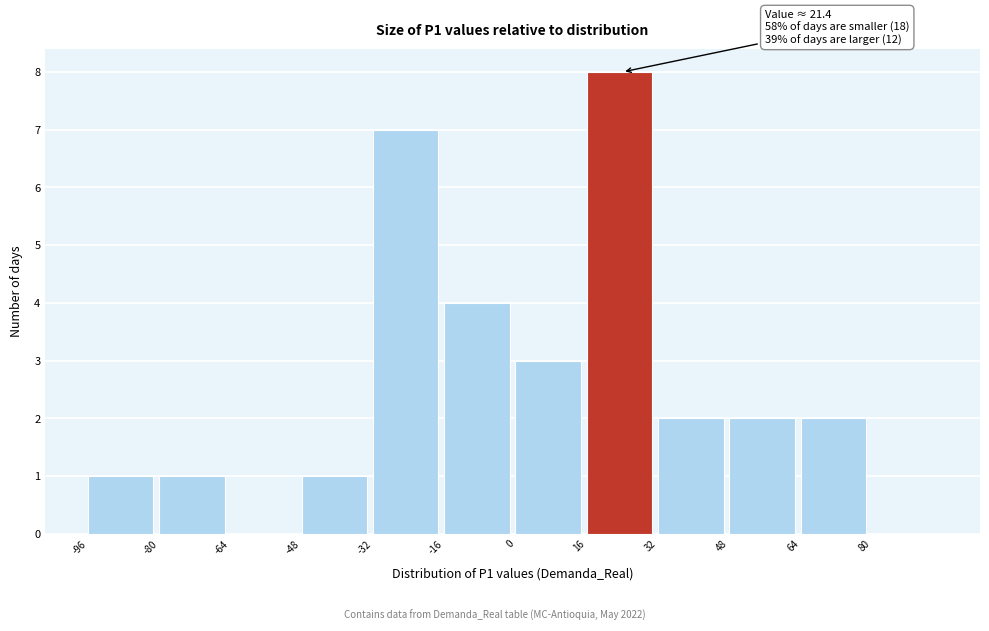

Over which range of the x-axis is the bar tallest?

16 to 32